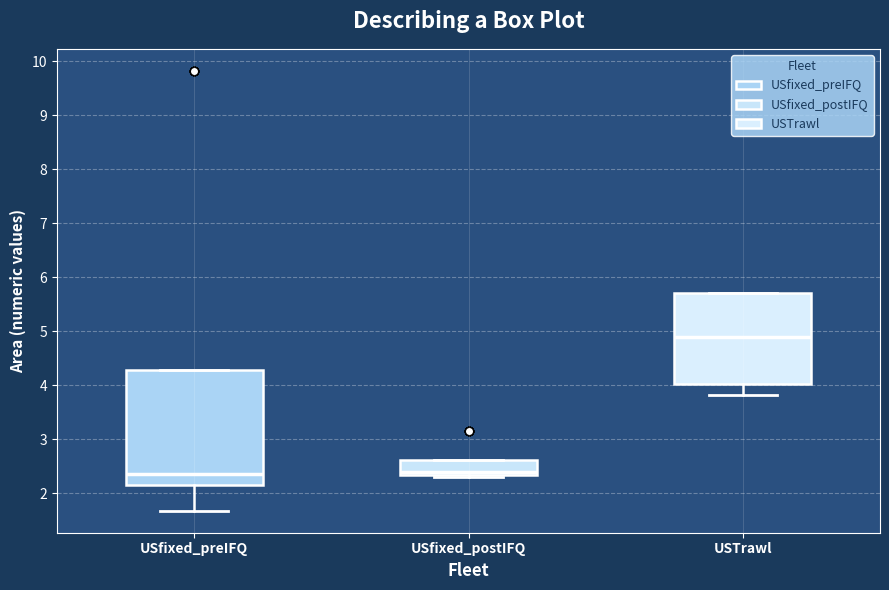

Which box's median line is the highest?

USTrawl